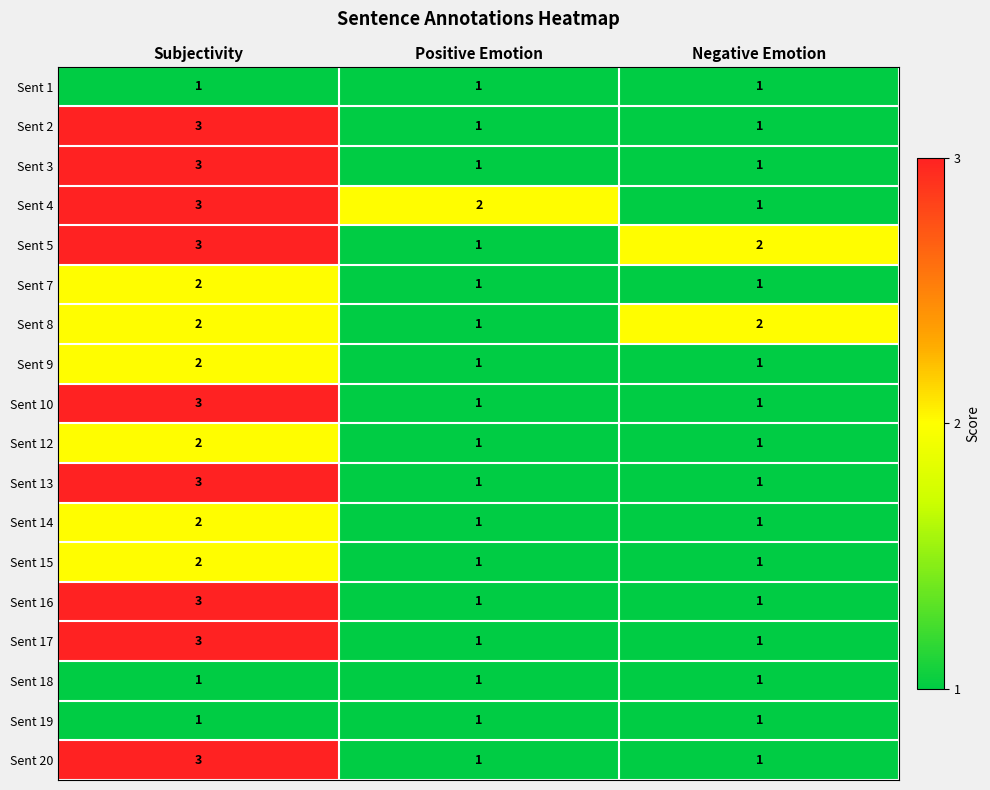

Which label corresponds to the largest value in the chart?

Subjectivity